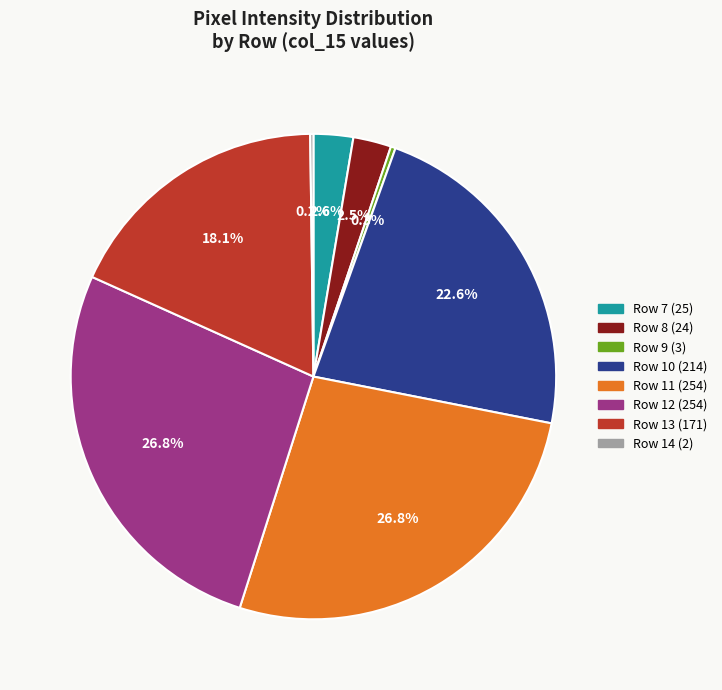

Does any single category account for the majority?

No